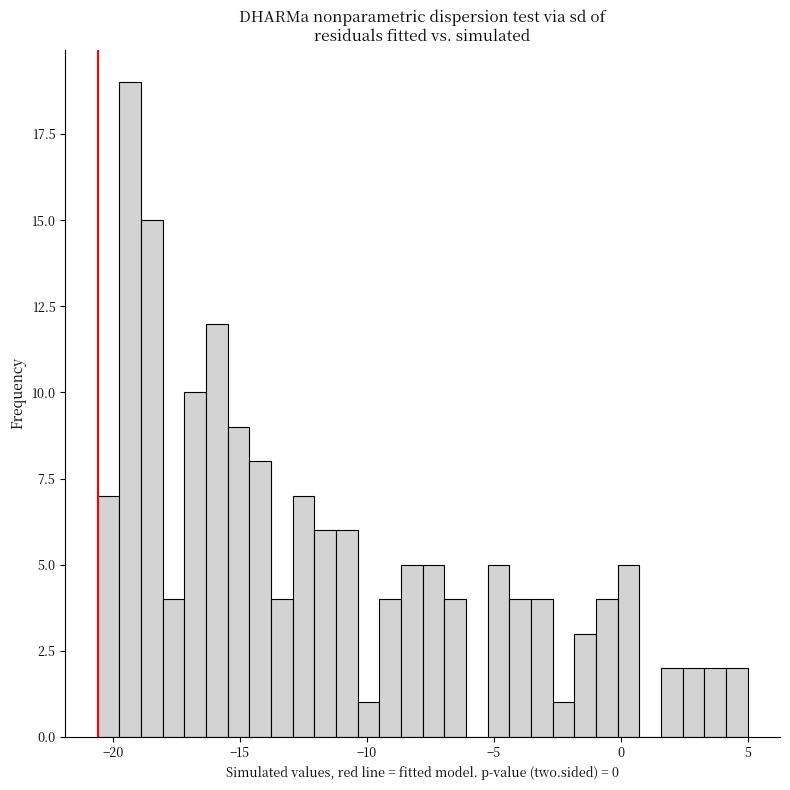

Around what value on the x-axis is the tallest bar? Give the approximate position of its centre, as read against the axis.

-19.5